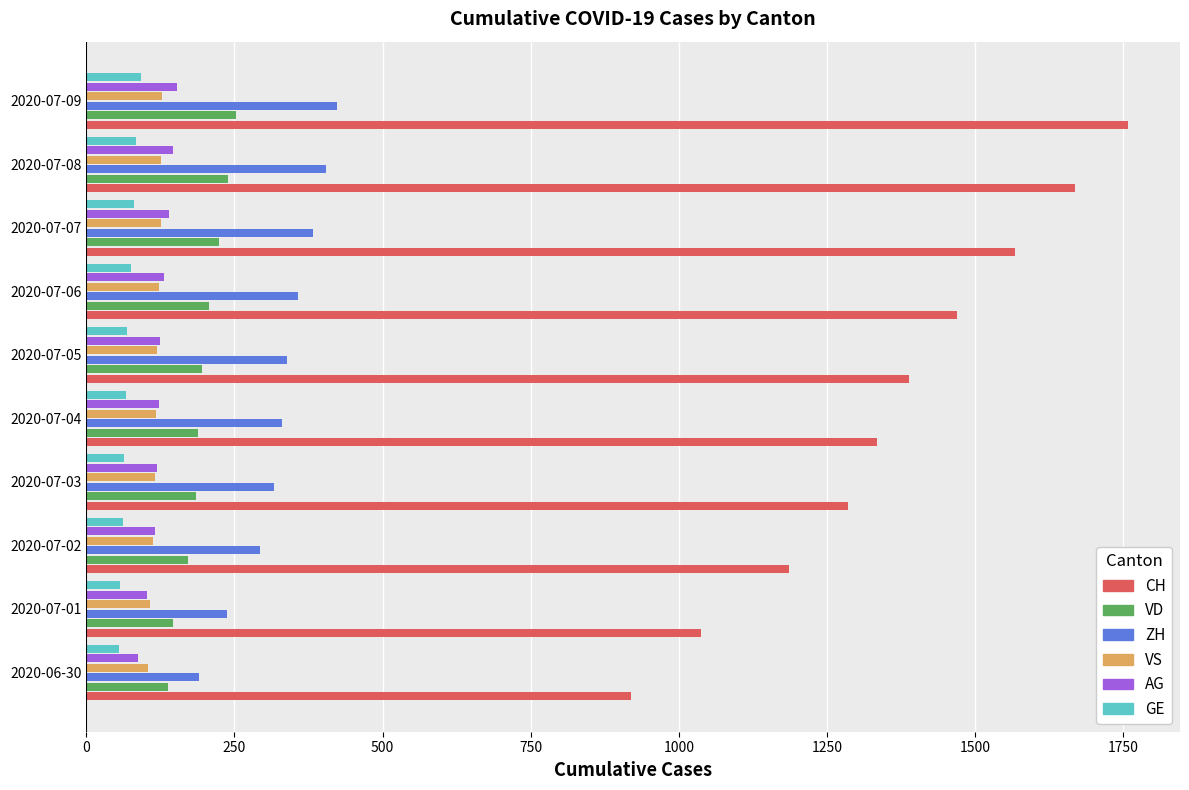

At how many categories does at least one series exceed 796?

10